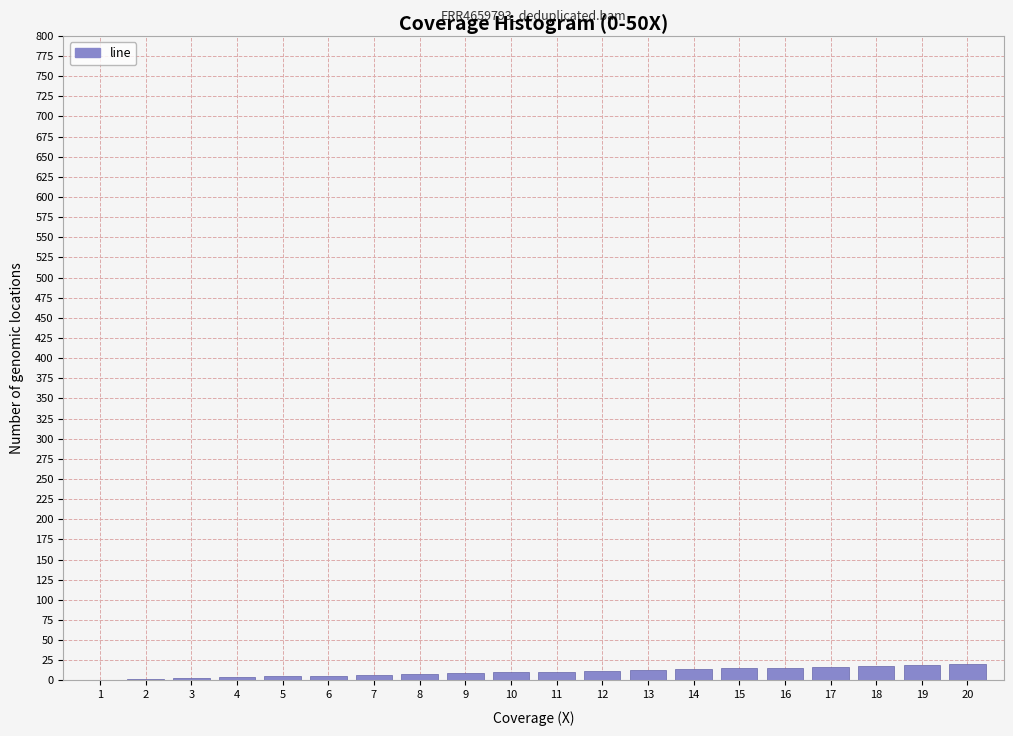

What is the sum of all values?

210